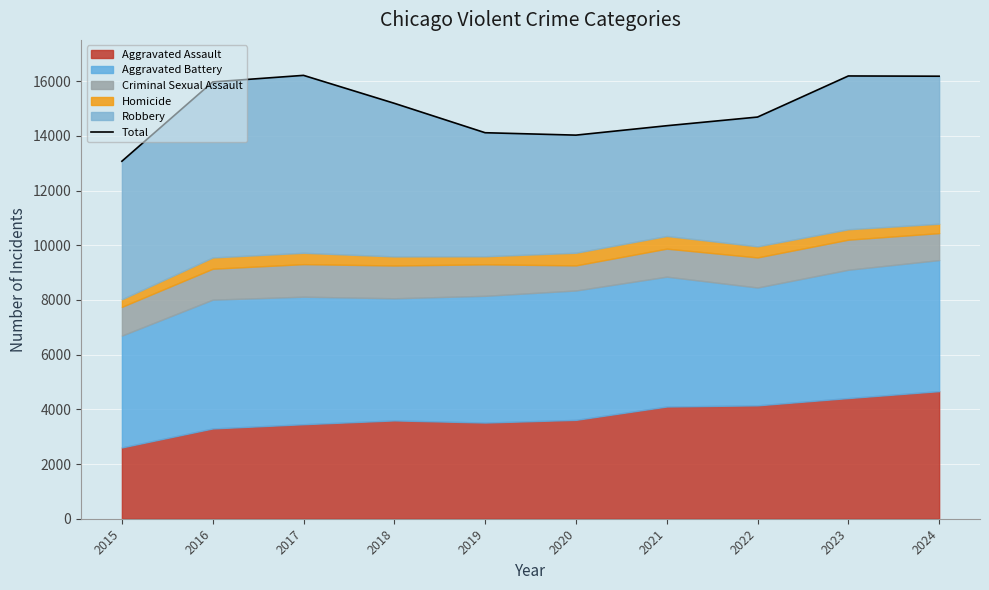

The value at 2017 is 16216. True or false?

True